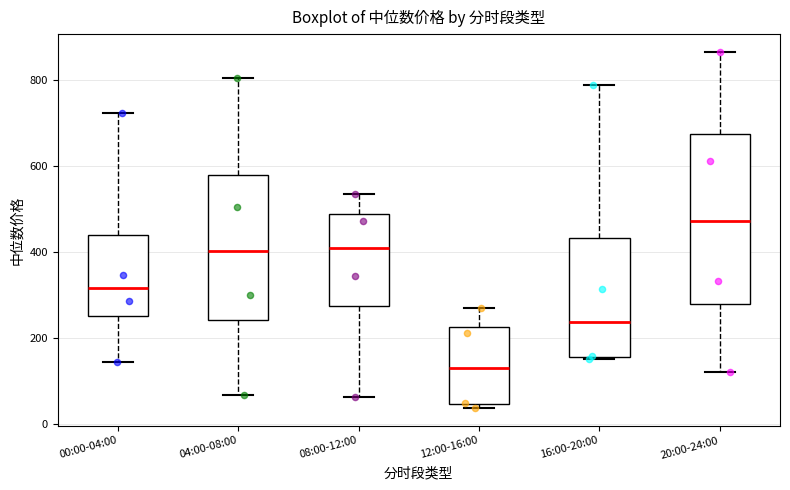

Comparing the boxes themselves (not the whiskers), which one is the tallest?

20:00-24:00